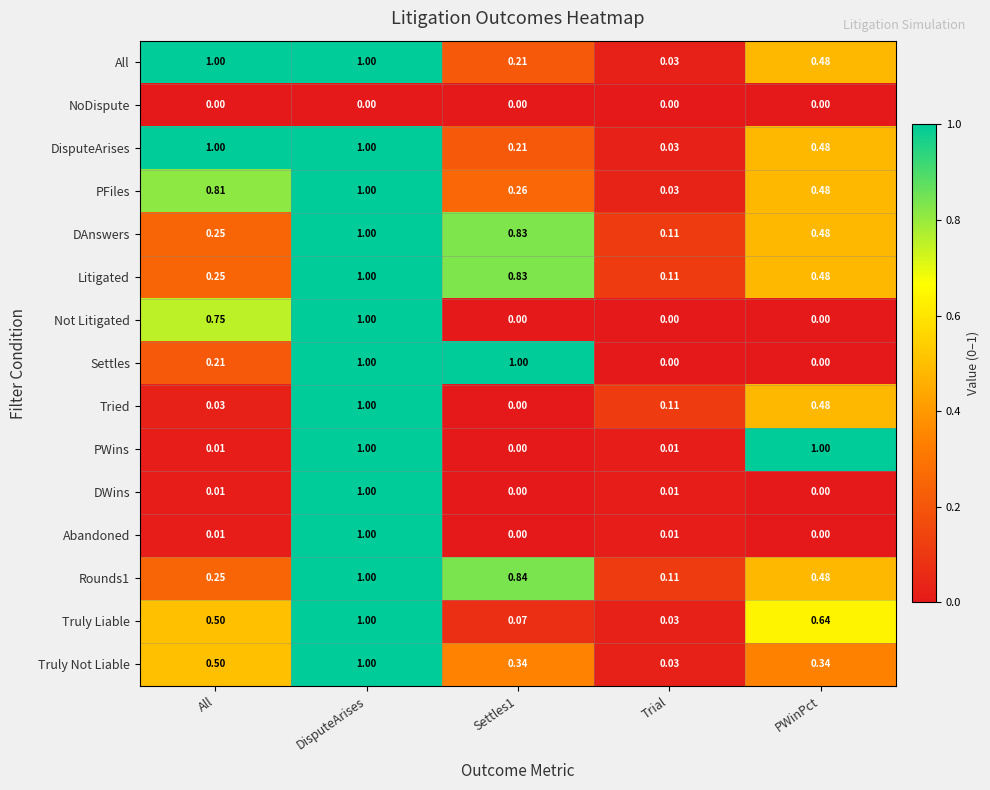

At which label is All closest to 0?

Trial